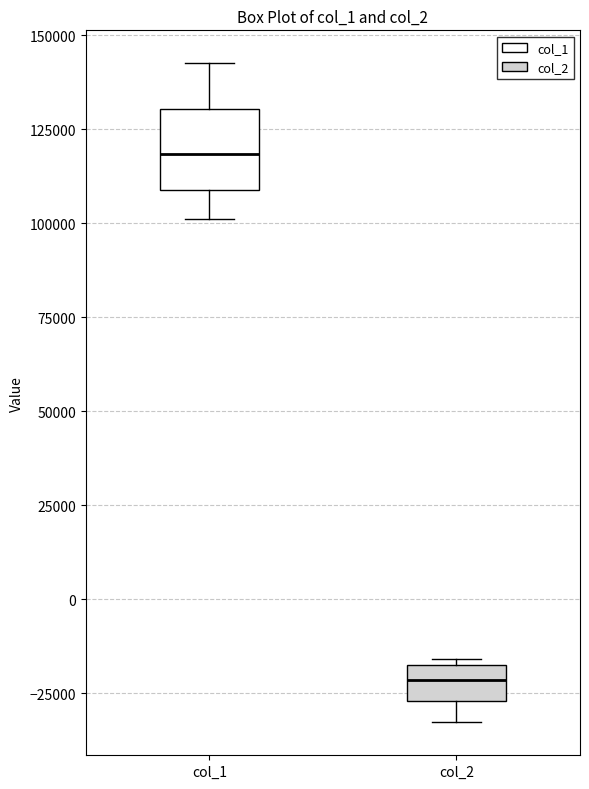

Reading left to right, read every box against the y-axis: the position of its median line, the range the box covers, and the ends of its whiskers. The values are not printed on the chart, so give them approximately, as read against the axis.

col_1: median 120000, box 110000 to 130000, whiskers 100000 to 145000
col_2: median -20000, box -25000 to -15000, whiskers -35000 to -15000 (just above the box's upper edge)